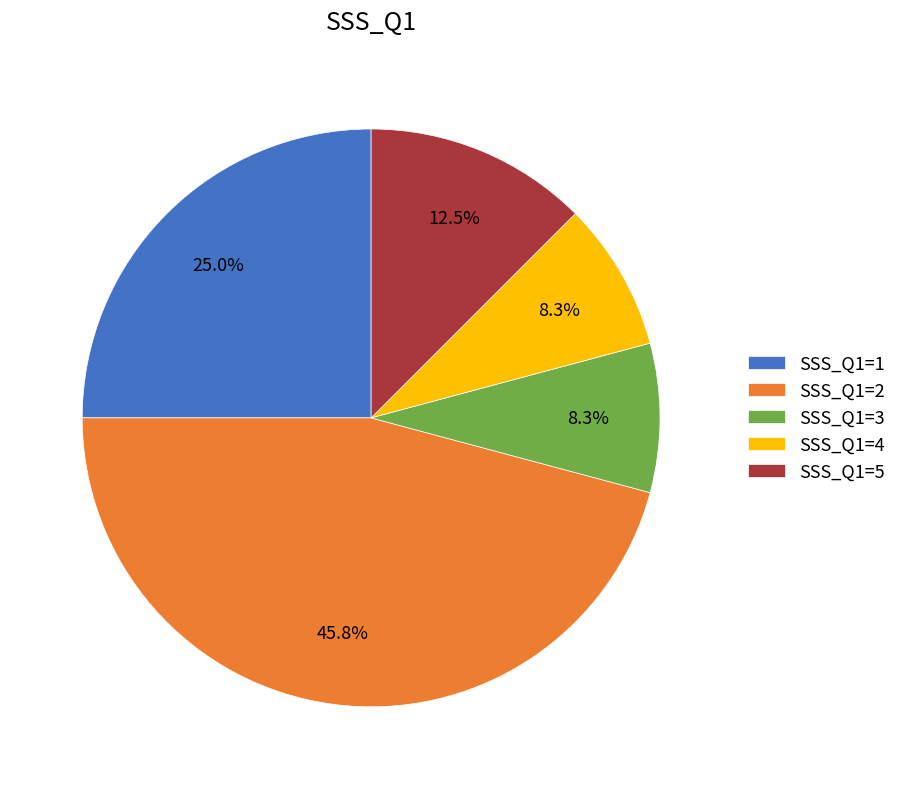

What is the largest slice in the pie chart?

SSS_Q1=2